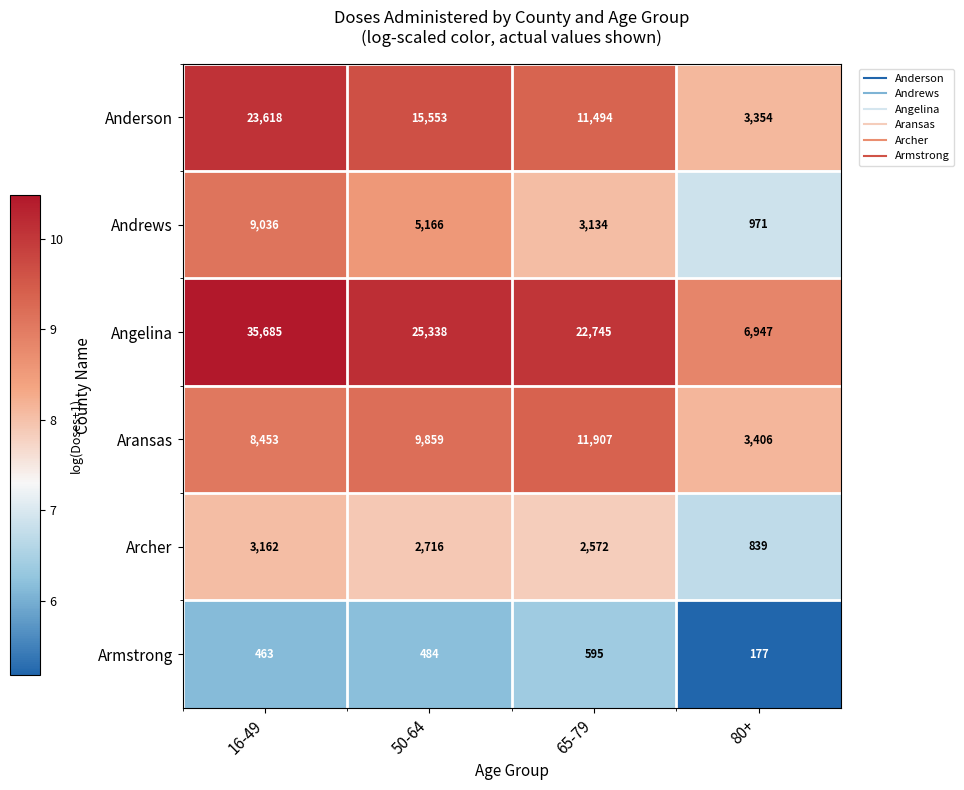

Reading left to right, list all the values displayed in this chart.

Anderson: 16-49=23618	50-64=15553	65-79=11494	80+=3354
Andrews: 16-49=9036	50-64=5166	65-79=3134	80+=971
Angelina: 16-49=35685	50-64=25338	65-79=22745	80+=6947
Aransas: 16-49=8453	50-64=9859	65-79=11907	80+=3406
Archer: 16-49=3162	50-64=2716	65-79=2572	80+=839
Armstrong: 16-49=463	50-64=484	65-79=595	80+=177